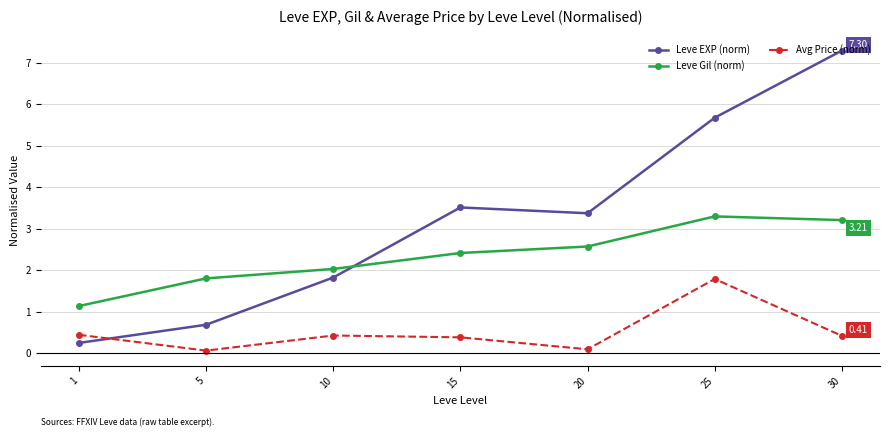

At which label is Leve EXP (norm) closest to 3?

20